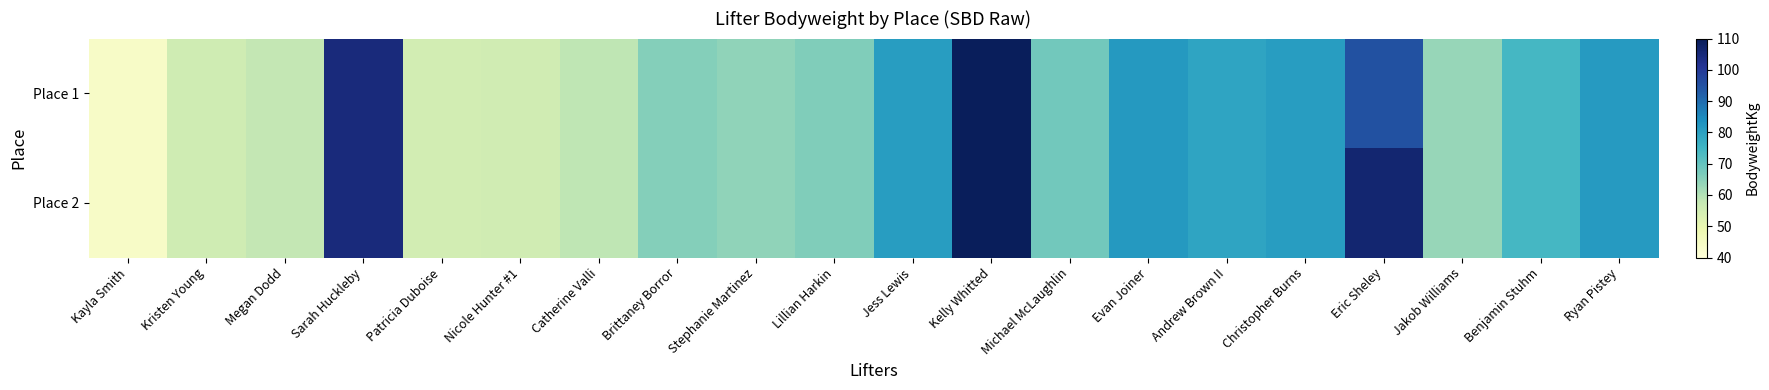

What is the smallest value displayed?

44.0